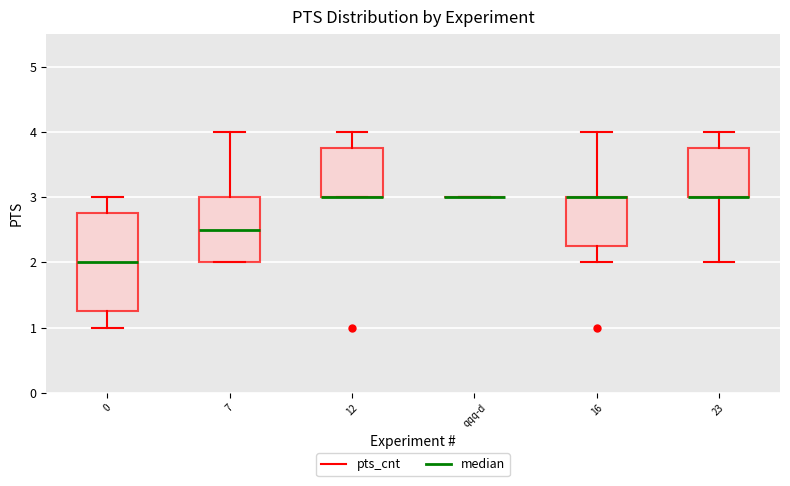

Comparing the boxes themselves (not the whiskers), which one is the tallest?

0